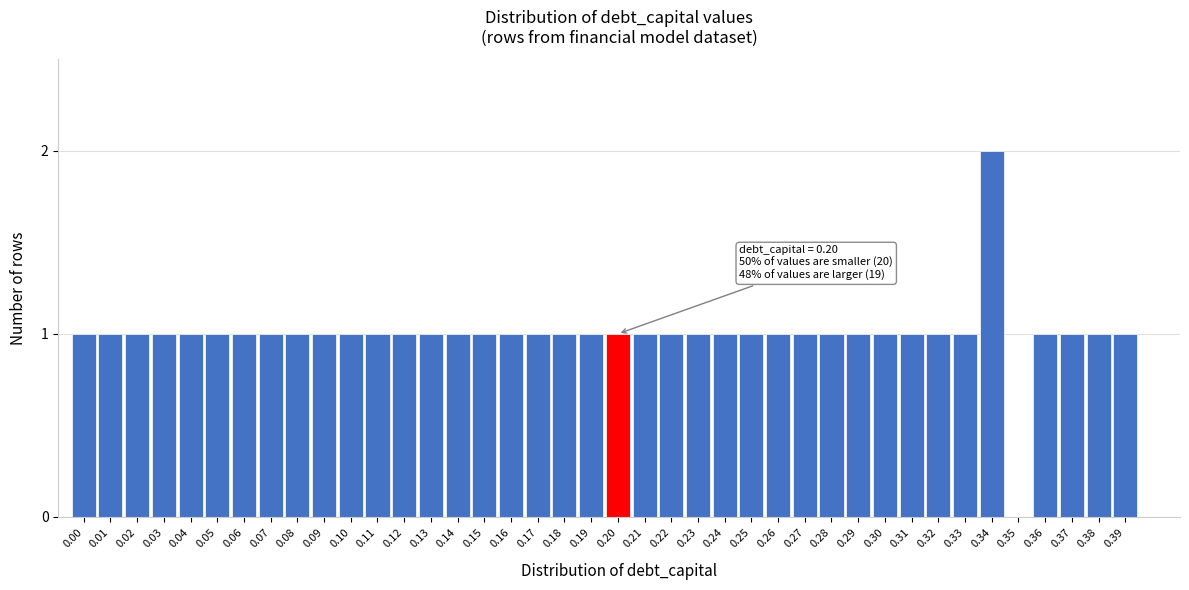

At which category does the chart reach its peak across all series?

0.34